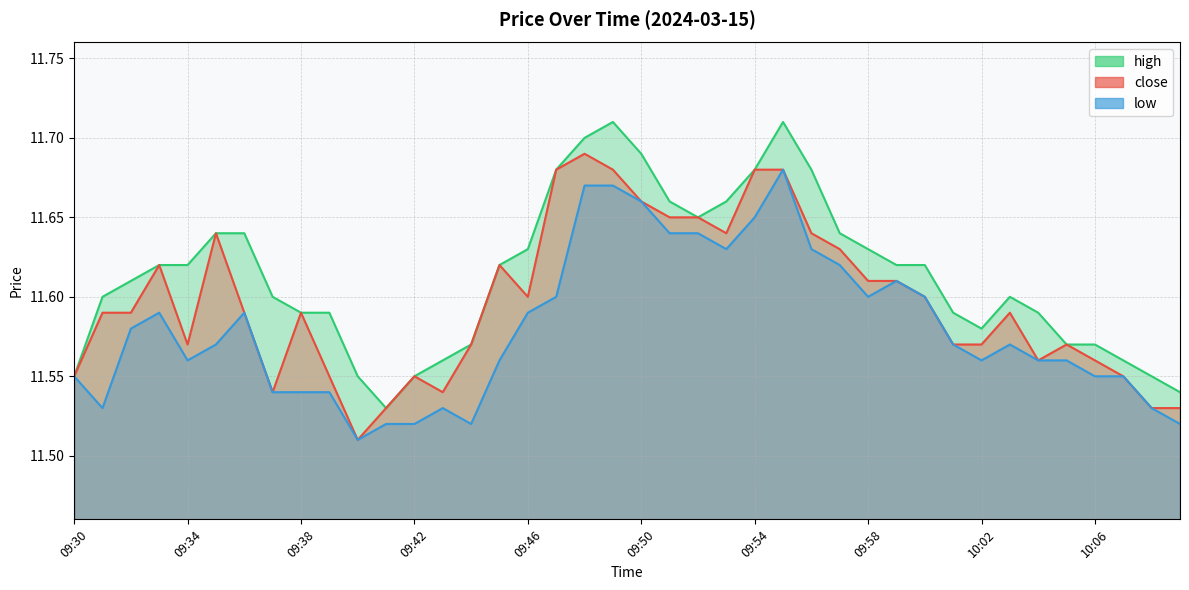

True or false: high and low cross at least once.

False